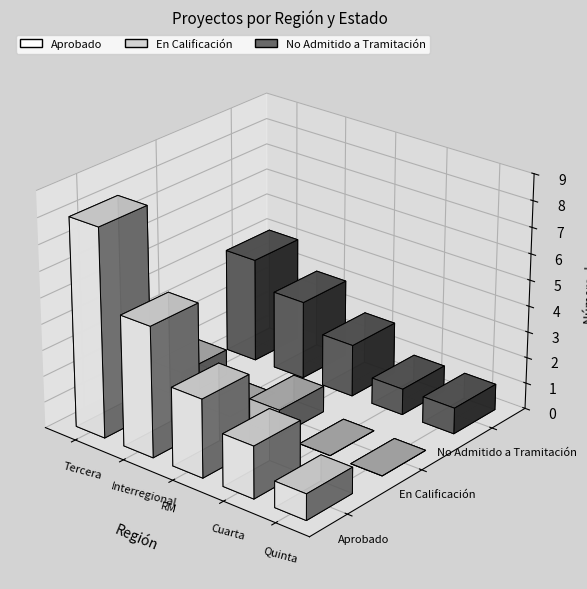

Does the chart contain stacked bars?

No